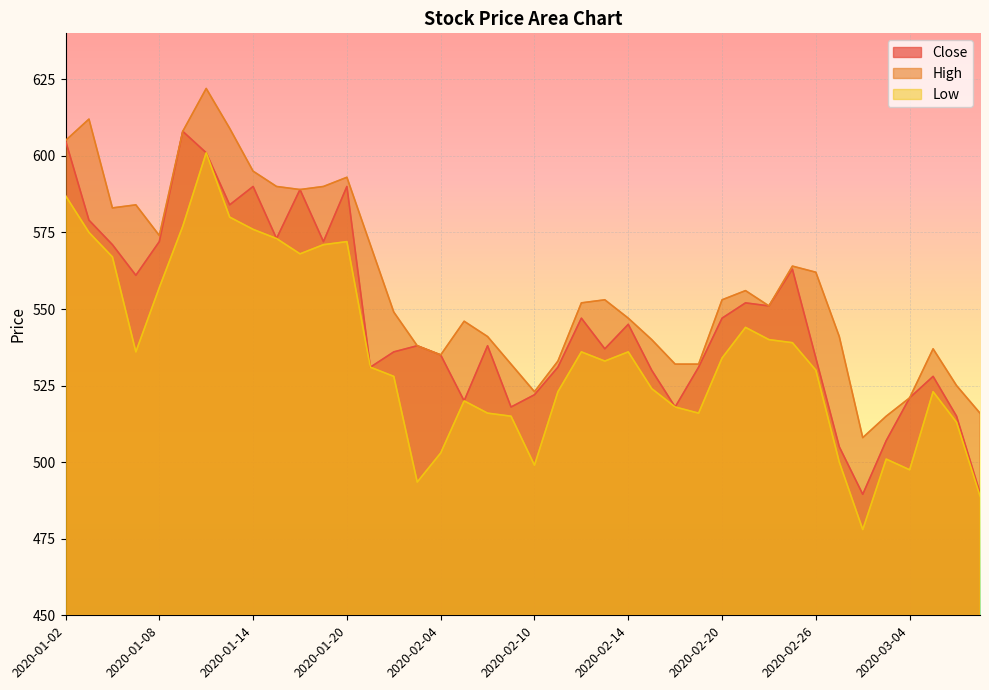

What is the total value across all series at 2020-02-20?

1634.0